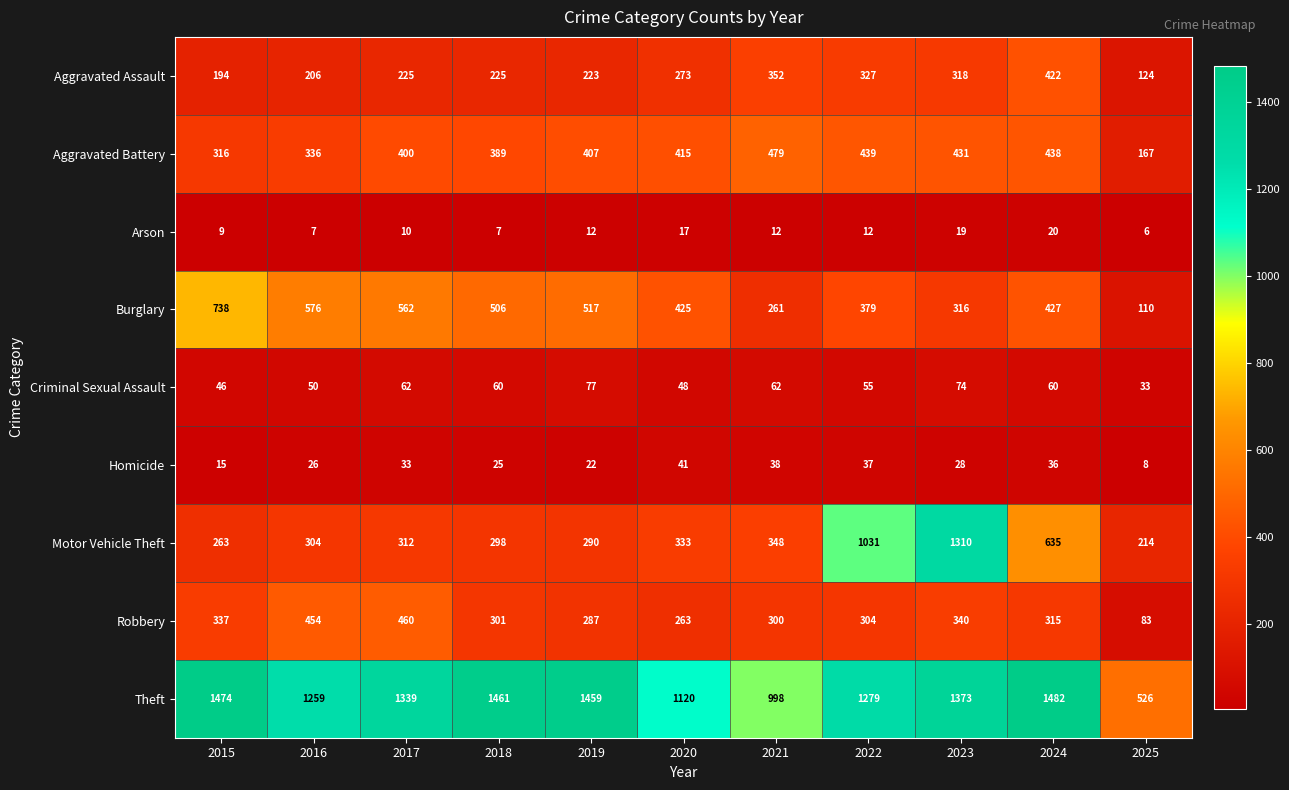

What is the difference between the highest and lowest values at 2019?

1447